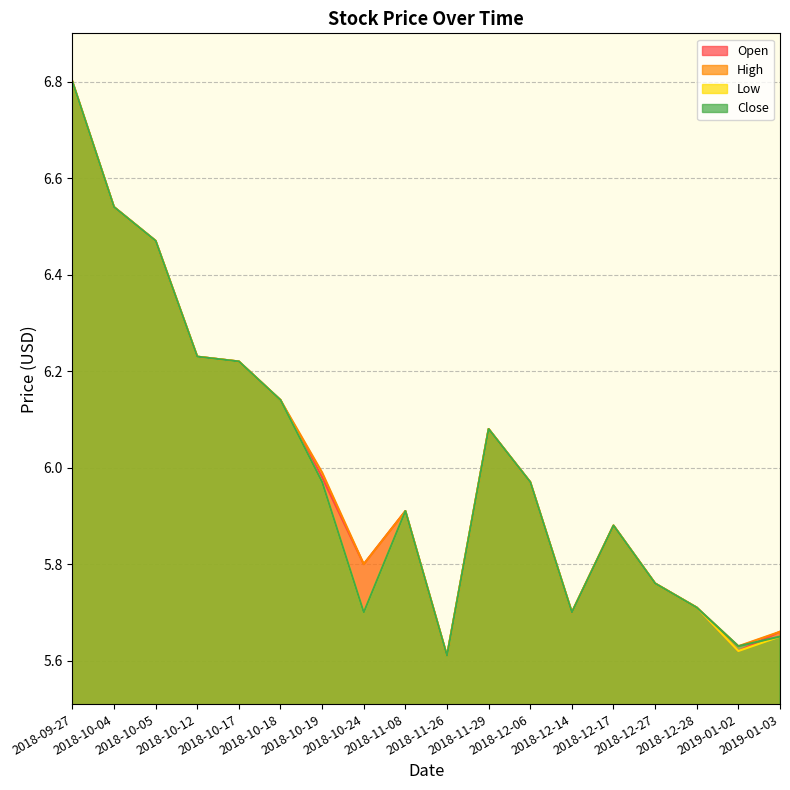

What is the minimum value shown in the chart?

5.6